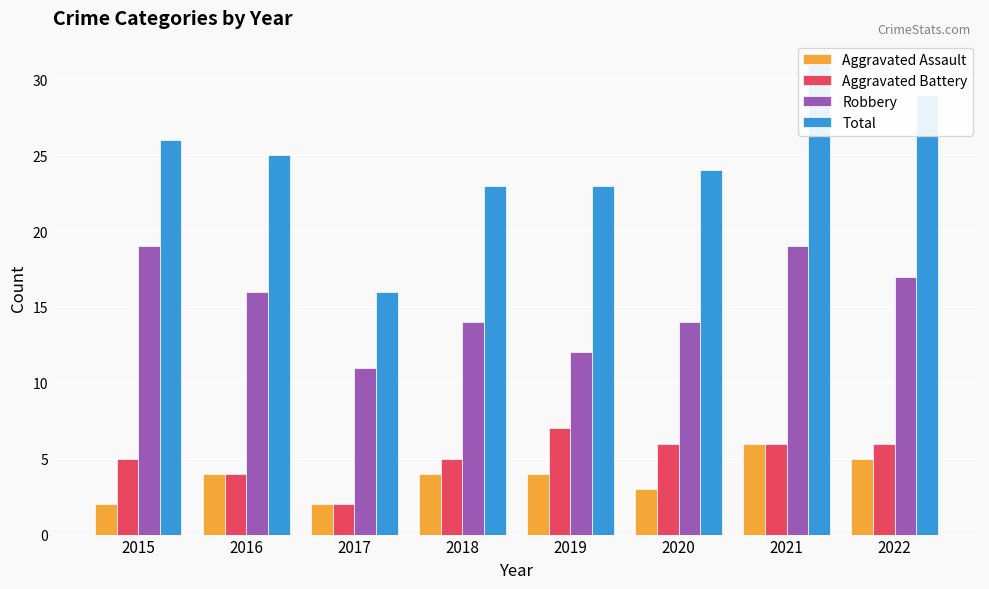

What is the difference between the Total values at 2022 and 2021?

2